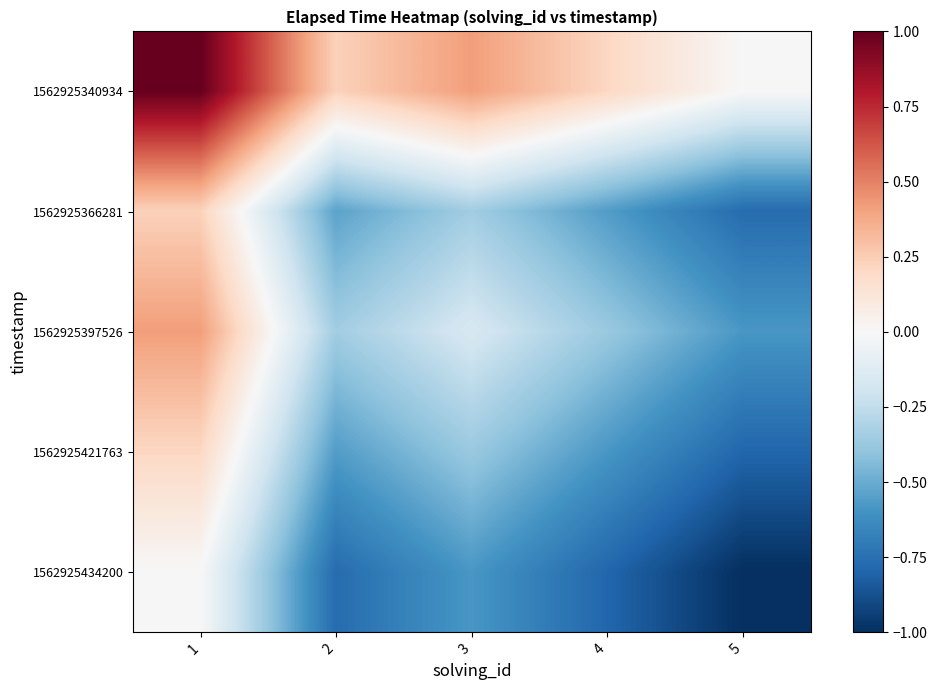

What is the greatest value displayed?

1.0